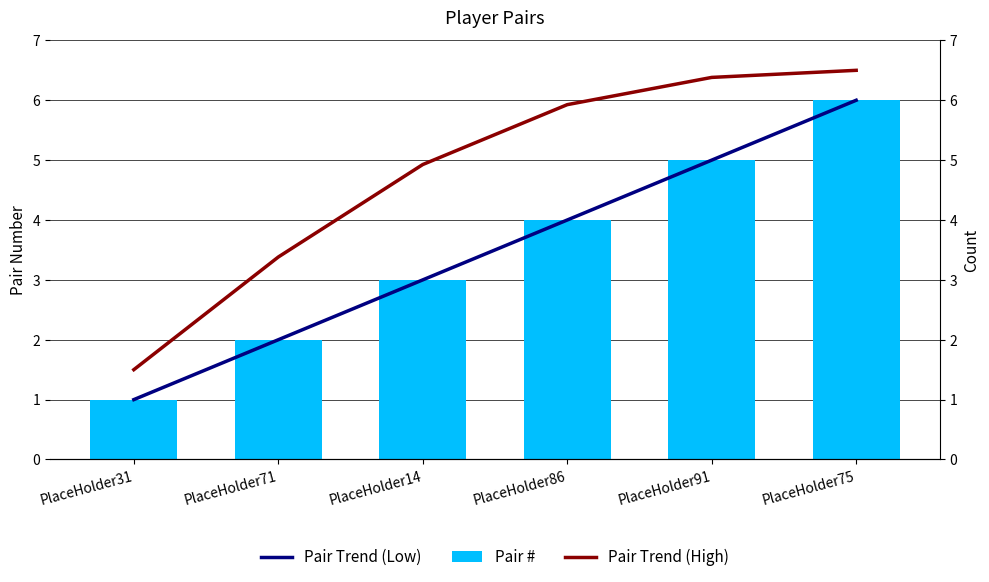

Rank the series at PlaceHolder86 from lowest to highest value.

Pair Trend (Low), Pair #, Pair Trend (High)